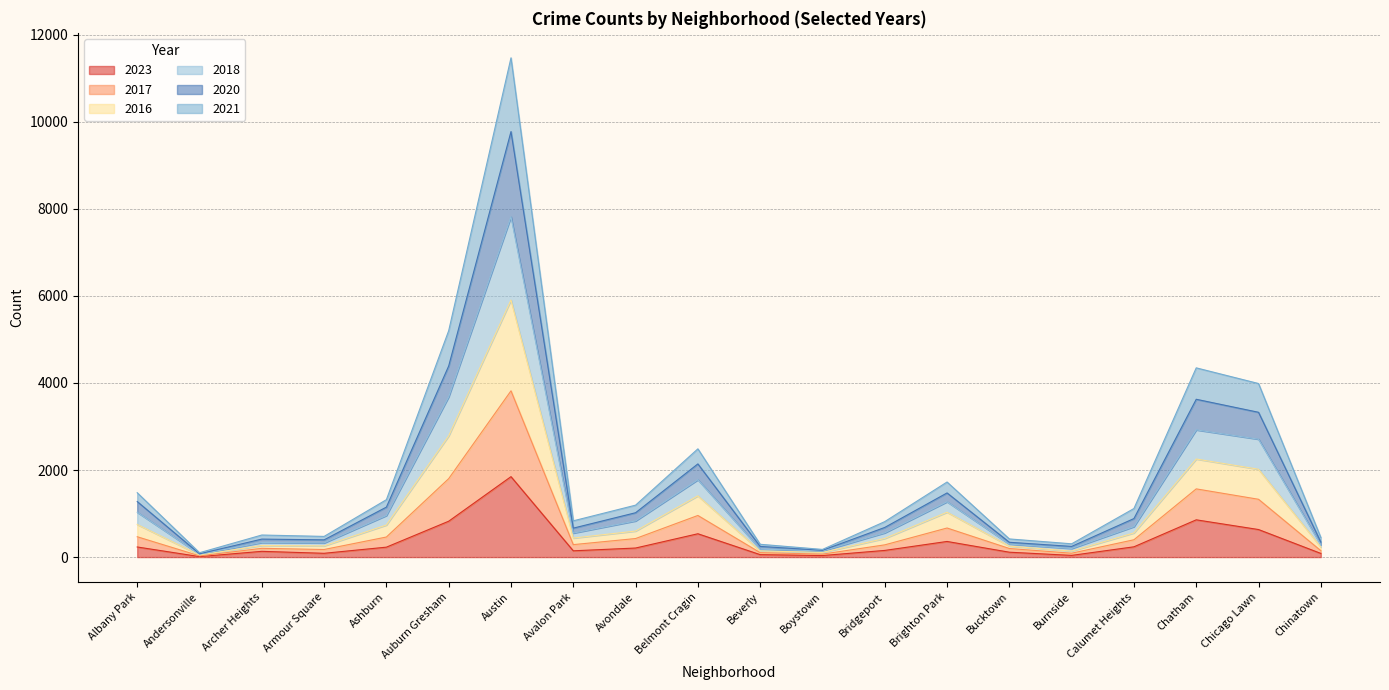

Which series has the largest total across all categories?

2020